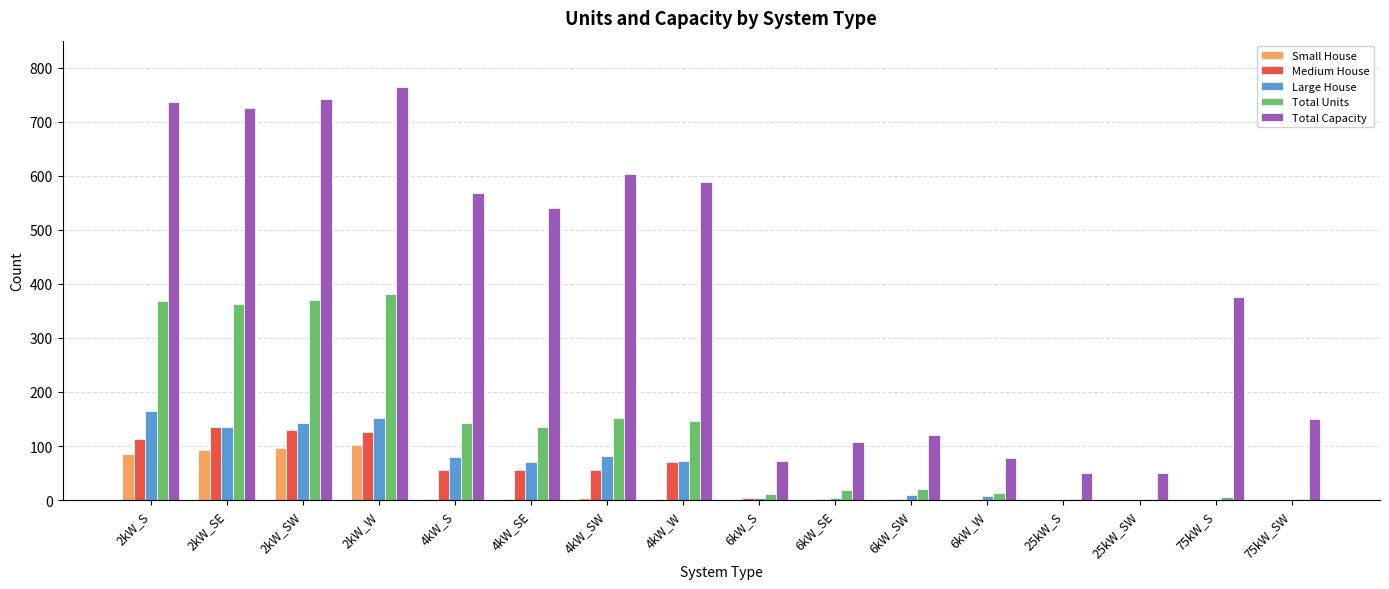

Between 2kW_SW and 6kW_S, which series saw the biggest shift?

Total Capacity